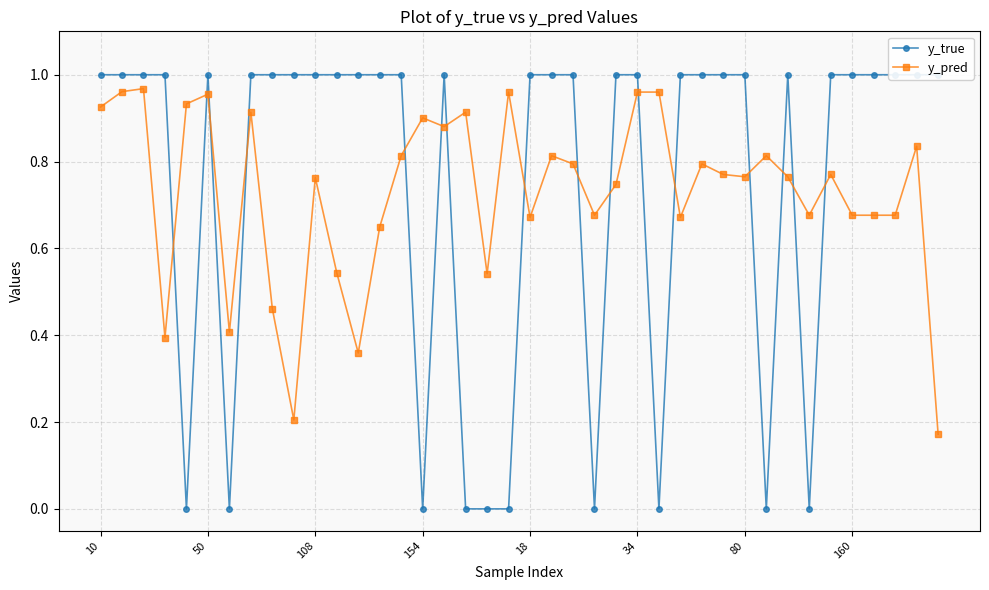

Count the number of categories in the chart.

40